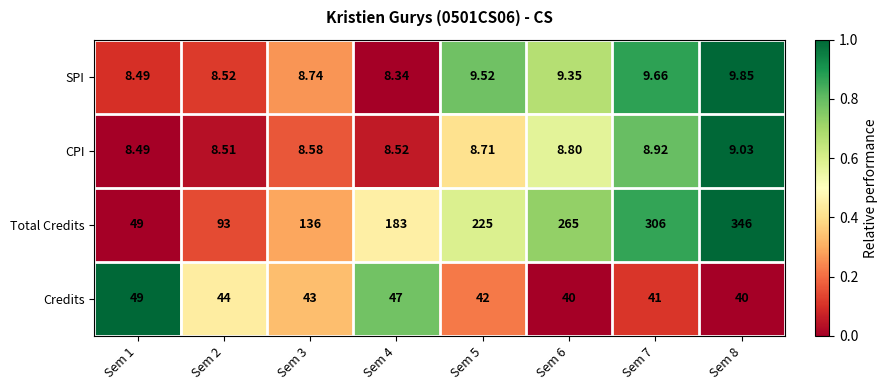

Rank the series at Sem 2 from highest to lowest value.

Total Credits, Credits, SPI, CPI